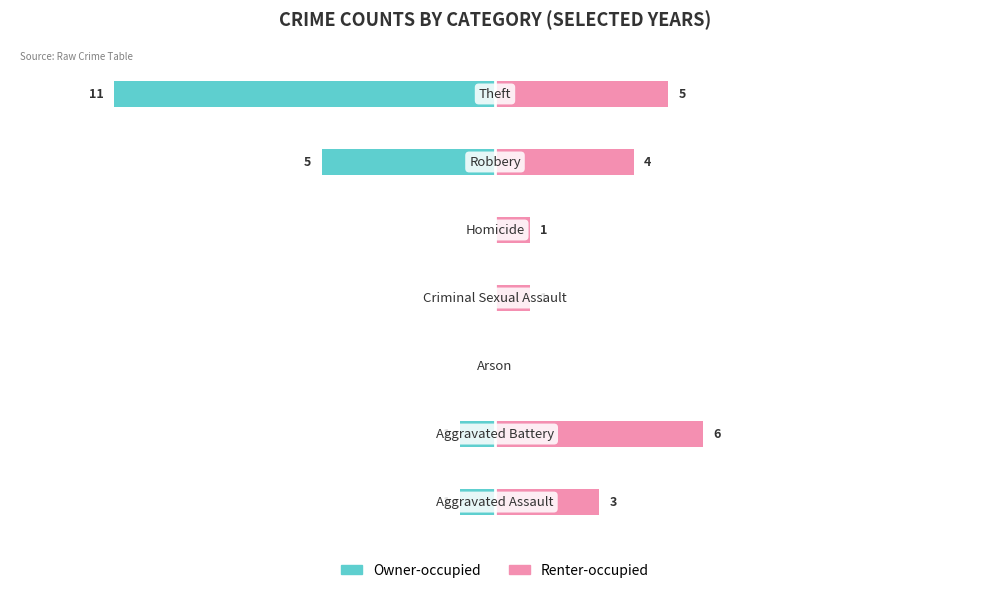

How many groups of bars are there?

7